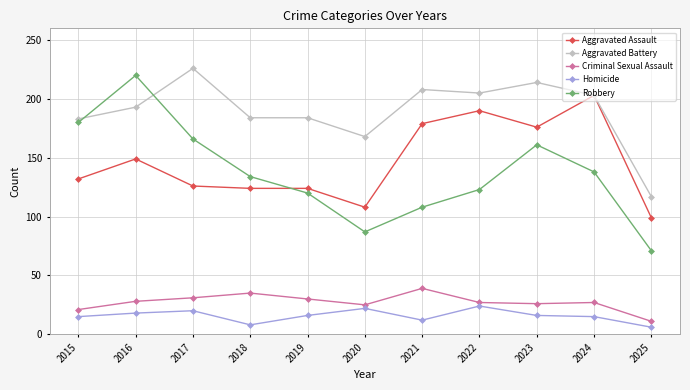

Where is Aggravated Battery nearest to the value 171?

2020